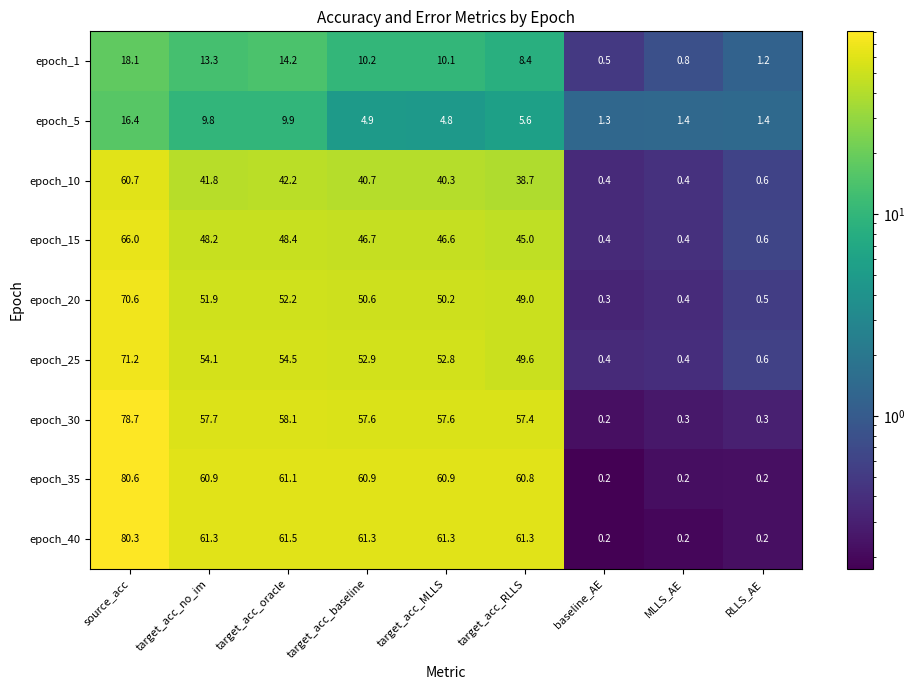

How many values in the epoch_1 series exceed 10?

5